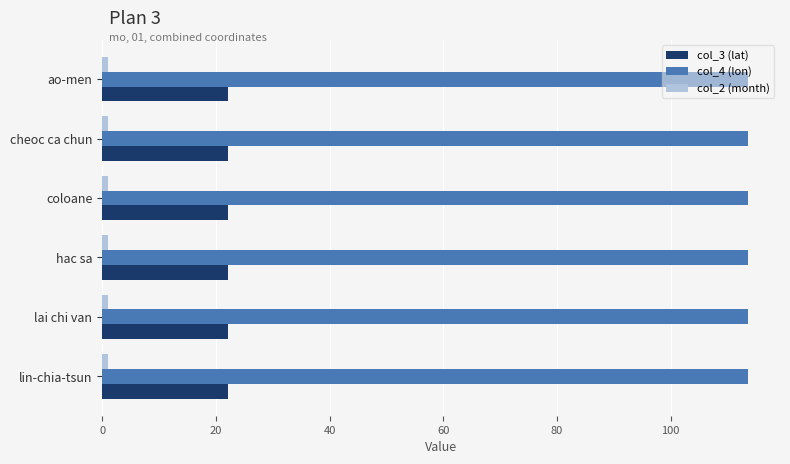

The col_4 (lon) series shows 36.3 at coloane. True or false?

False